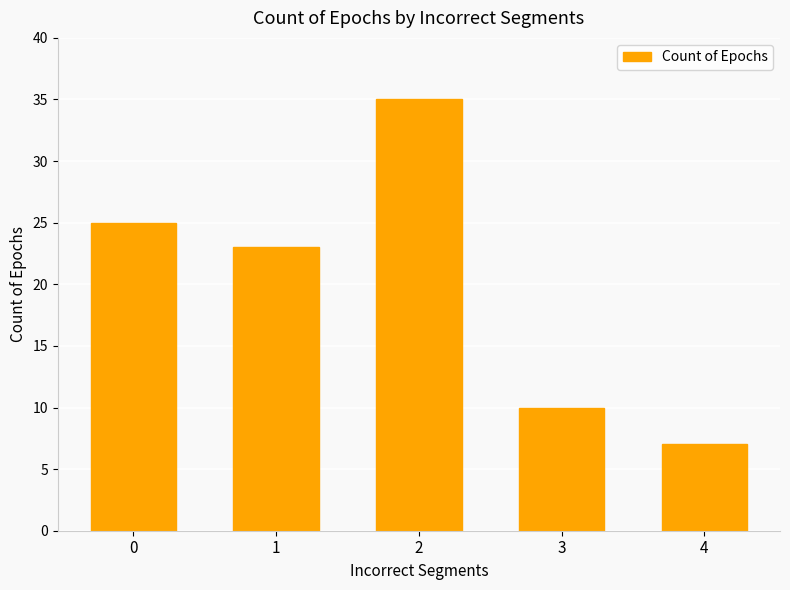

How many data points does each series have?

5